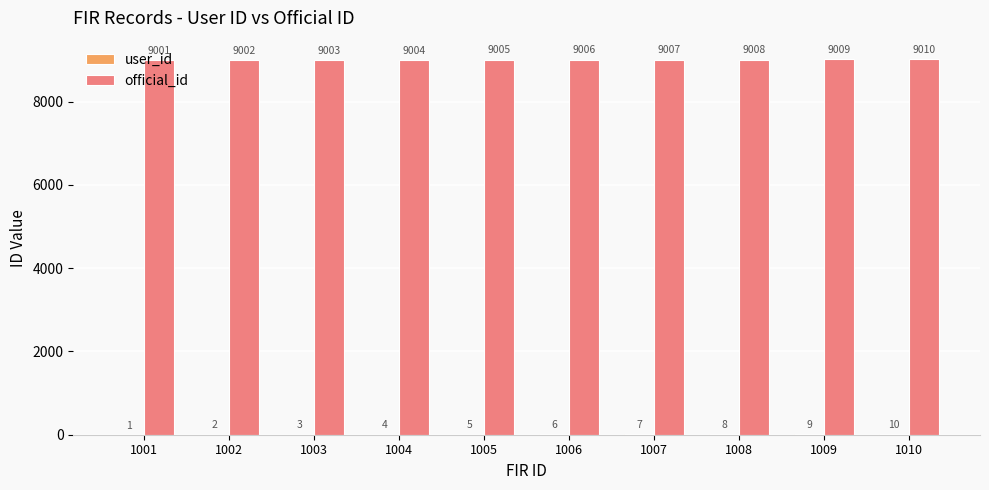

True or false: official_id has a value of 14826 at 1009.

False